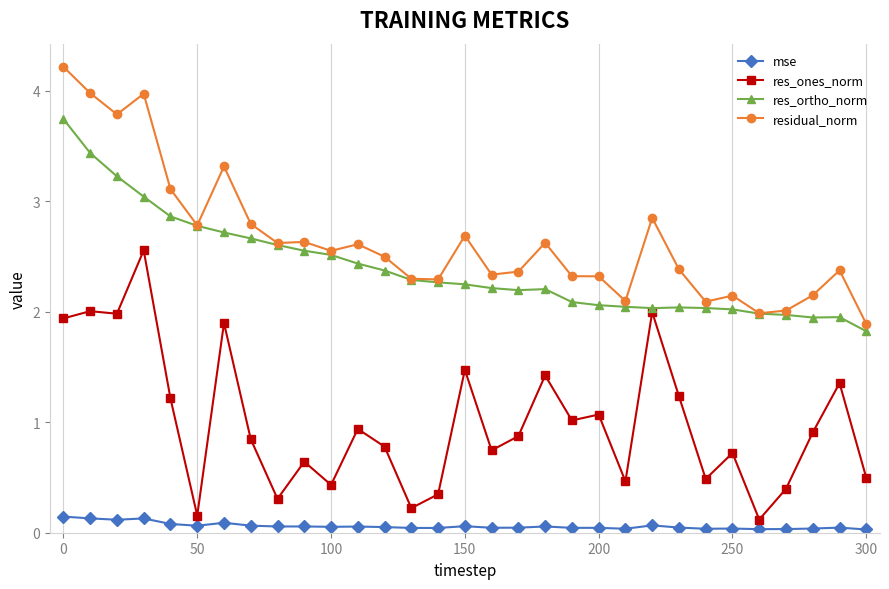

What is the greatest value displayed?

4.2